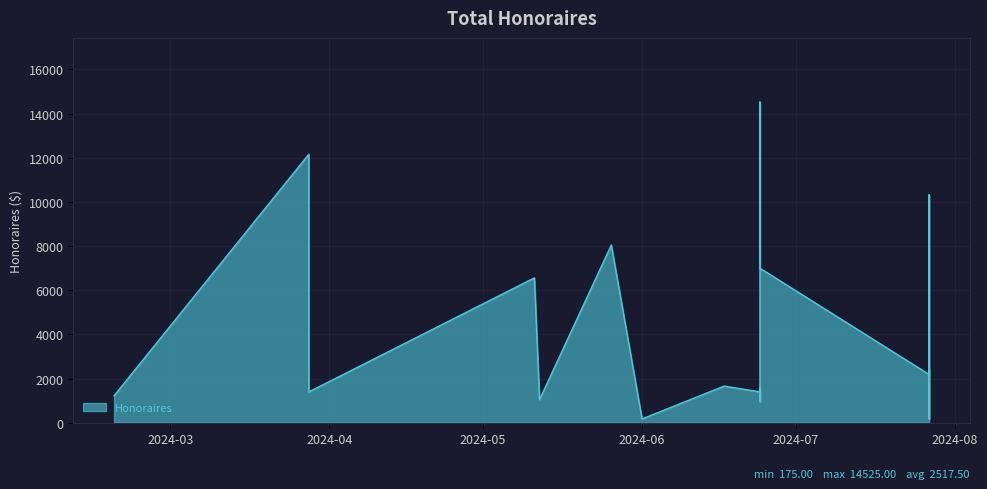

How many categories are shown in the chart?

40